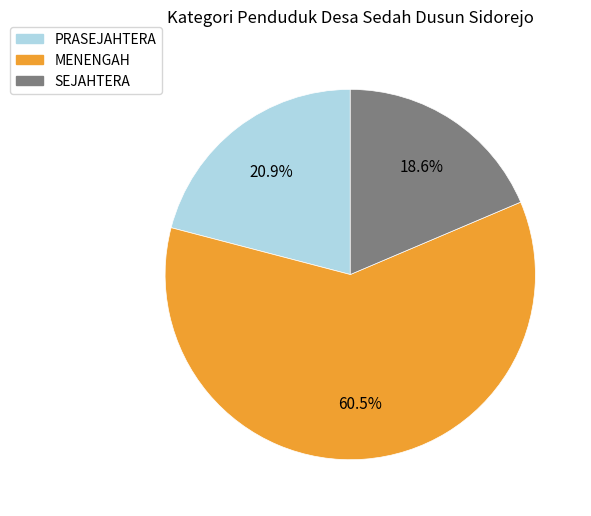

How much of the chart is everything except PRASEJAHTERA?

79.1%